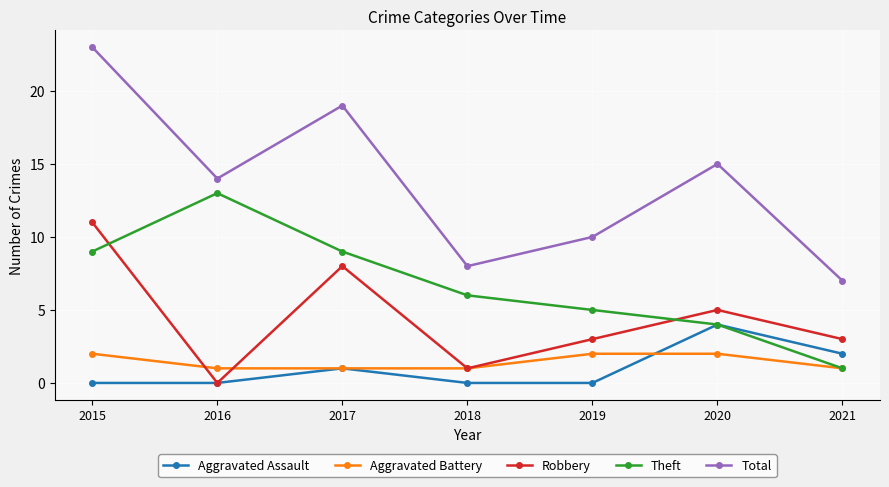

At which category is the sum across all series the highest?

2015